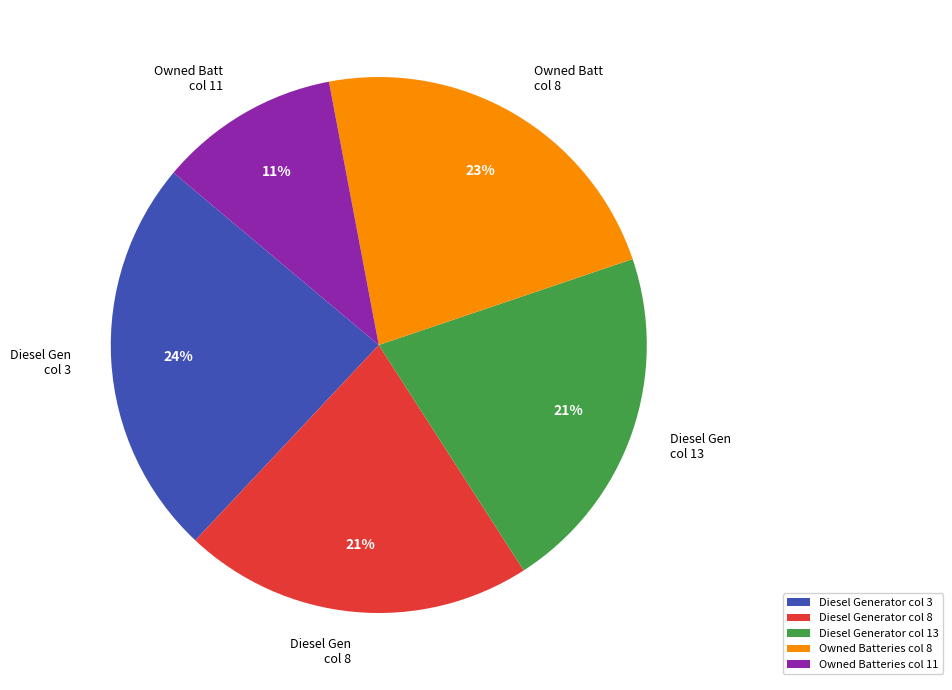

To the nearest percent, what is the average slice percentage?

20%